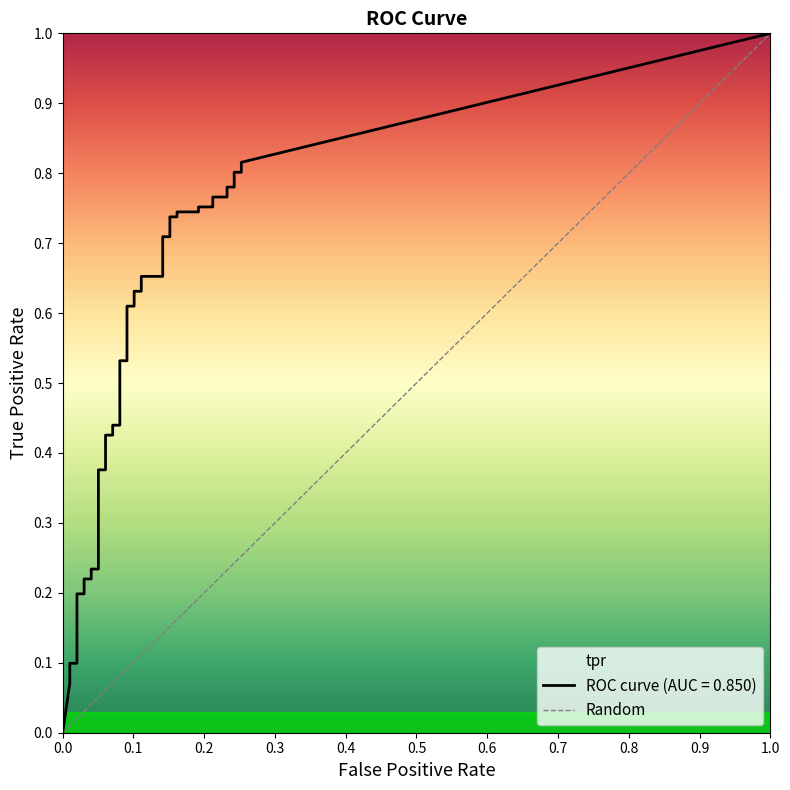

Reading left to right, what are all the values shown in this chart?

fpr: fpr=0.0	tpr=0.0	2=0.0	3=0.0	4=0.0	5=0.0	6=0.0	7=0.0	8=0.0	9=0.0	10=0.1	11=0.1	12=0.1	13=0.1	14=0.1	15=0.1	16=0.1	17=0.1	18=0.1	19=0.1	20=0.1	21=0.1	22=0.1	23=0.1	24=0.1	25=0.1	26=0.2	27=0.2	28=0.2	29=0.2	30=0.2	31=0.2	32=0.2	33=0.2	34=0.2	35=0.2	36=0.2	37=0.2	38=0.3	39=0.3
tpr: fpr=0.0	tpr=0.1	2=0.1	3=0.1	4=0.1	5=0.2	6=0.2	7=0.2	8=0.2	9=0.2	10=0.2	11=0.4	12=0.4	13=0.4	14=0.4	15=0.4	16=0.4	17=0.5	18=0.5	19=0.6	20=0.6	21=0.6	22=0.6	23=0.7	24=0.7	25=0.7	26=0.7	27=0.7	28=0.7	29=0.7	30=0.7	31=0.8	32=0.8	33=0.8	34=0.8	35=0.8	36=0.8	37=0.8	38=0.8	39=0.8